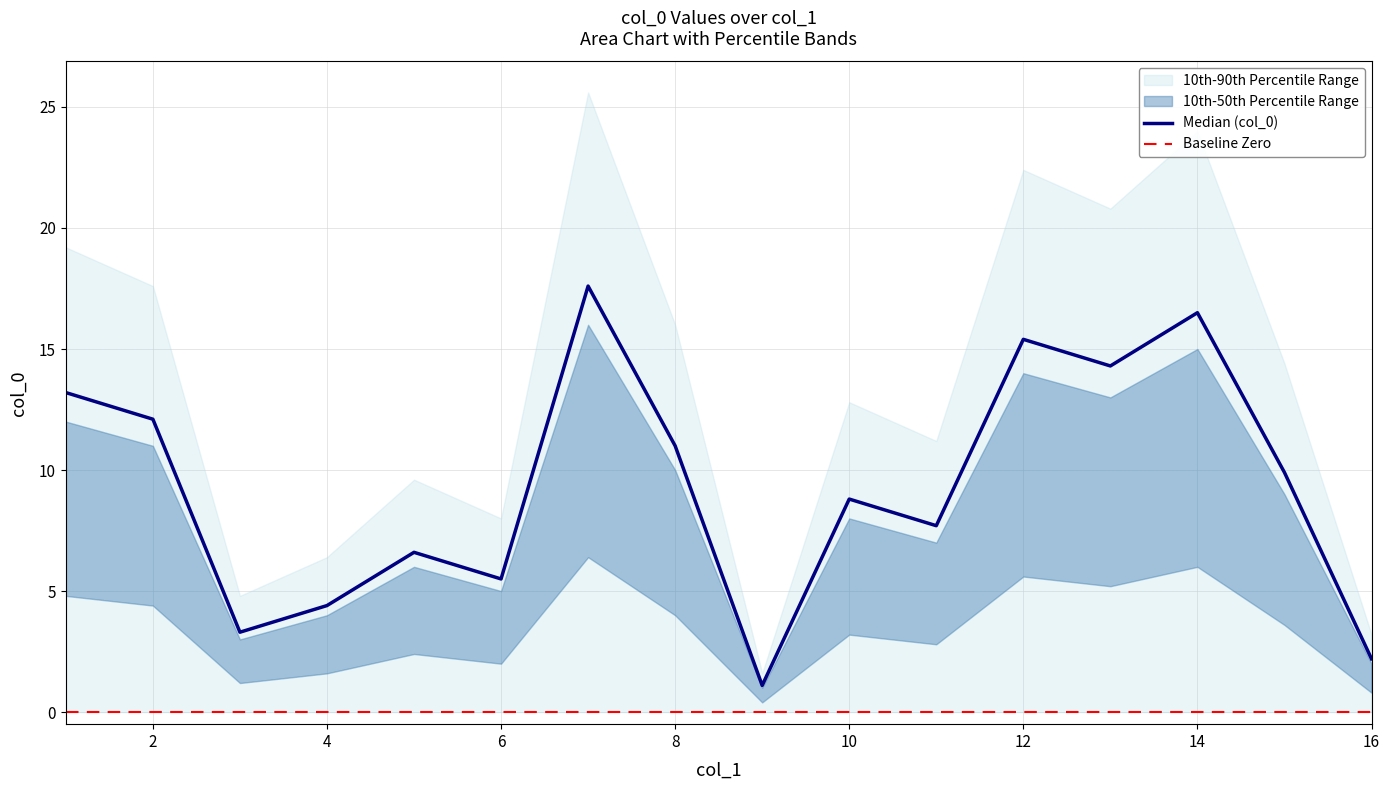

Is it true that Median (col_0) equals 3.7 at 16?

False